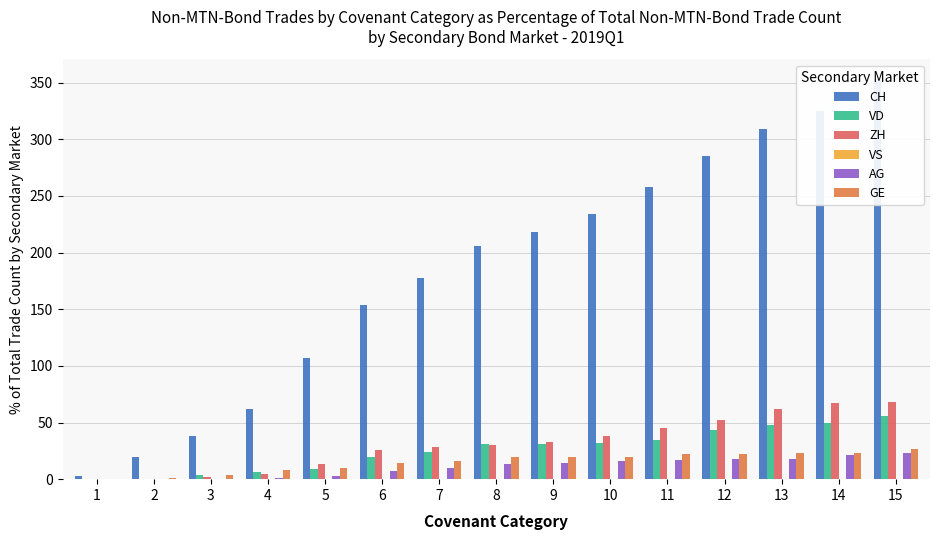

At which category is the sum across all series the highest?

15